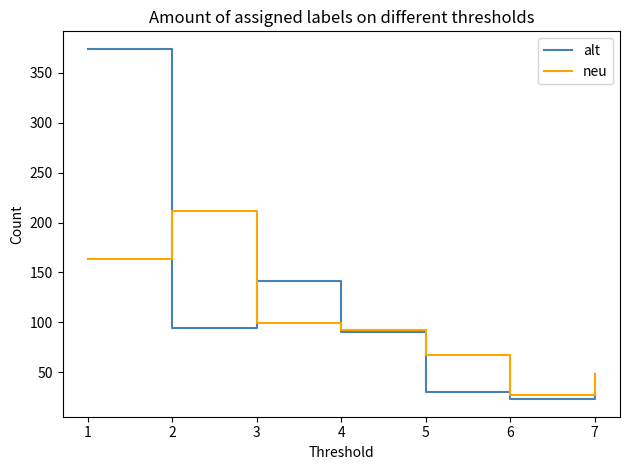

At 5, list the series in order from smallest to largest.

alt, neu